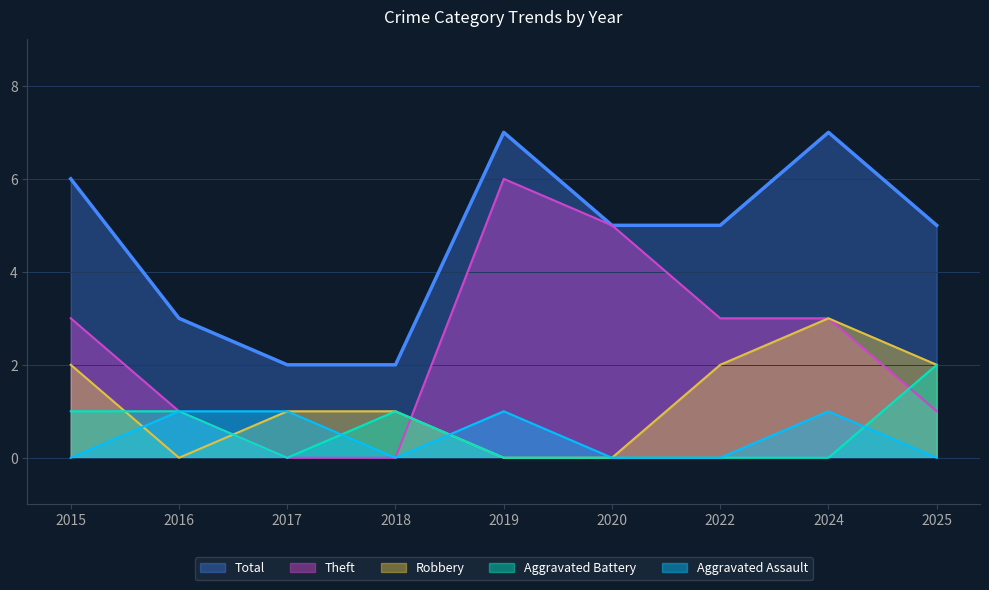

What is the difference between the maximum and minimum values in the Aggravated Assault series?

1